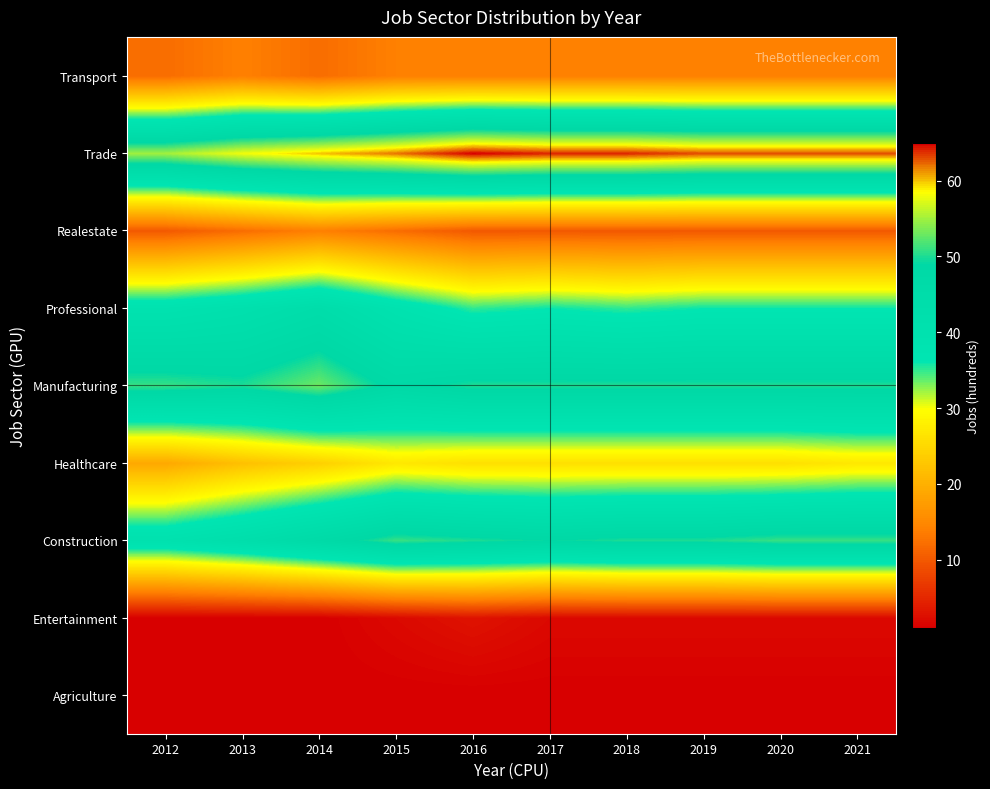

Reading right to left, extract all data points from this chart.

Agriculture: 2021=1	2020=1	2019=1	2018=1	2017=1	2016=1	2015=1	2014=1	2013=1	2012=1
Entertainment: 2021=2	2020=2	2019=2	2018=2	2017=2	2016=3	2015=2	2014=1	2013=1	2012=1
Construction: 2021=51	2020=51	2019=50	2018=50	2017=49	2016=50	2015=51	2014=47	2013=43	2012=40
Healthcare: 2021=27	2020=26	2019=26	2018=26	2017=26	2016=26	2015=27	2014=24	2013=22	2012=19
Manufacturing: 2021=50	2020=50	2019=50	2018=50	2017=50	2016=50	2015=48	2014=53	2013=50	2012=51
Professional: 2021=36	2020=36	2019=36	2018=35	2017=36	2016=35	2015=39	2014=44	2013=41	2012=39
Realestate: 2021=10	2020=10	2019=10	2018=10	2017=10	2016=10	2015=12	2014=14	2013=12	2012=10
Trade: 2021=63	2020=63	2019=63	2018=64	2017=64	2016=65	2015=62	2014=60	2013=58	2012=55
Transport: 2021=14	2020=14	2019=14	2018=14	2017=14	2016=14	2015=14	2014=12	2013=14	2012=12